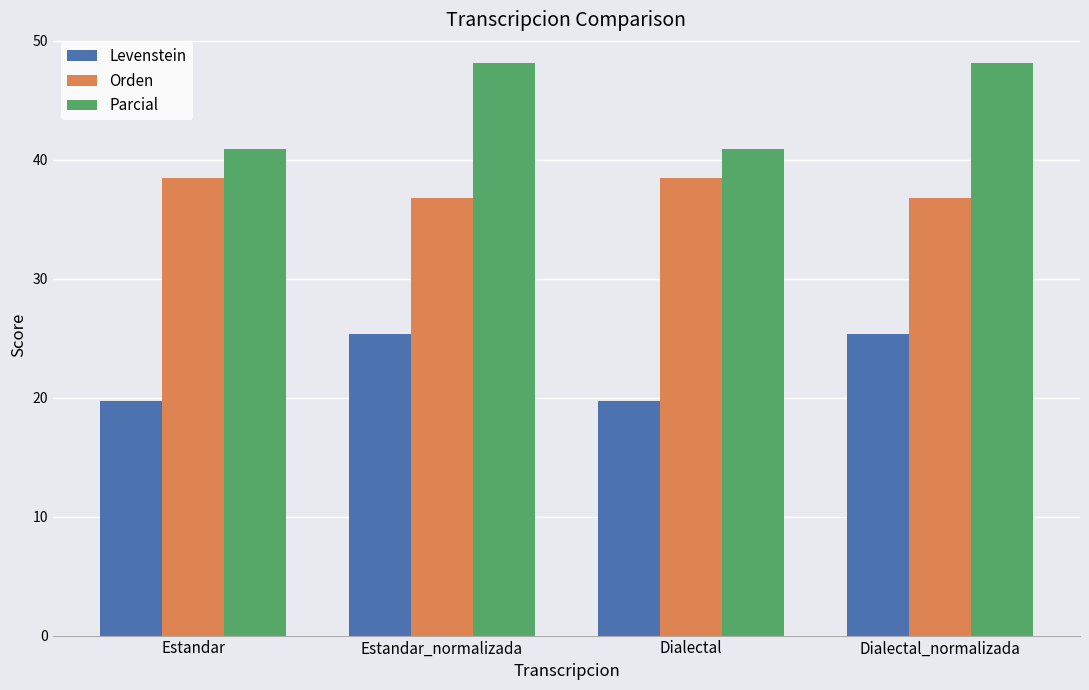

What is the difference between the second highest and second lowest values in the Levenstein series?

5.7